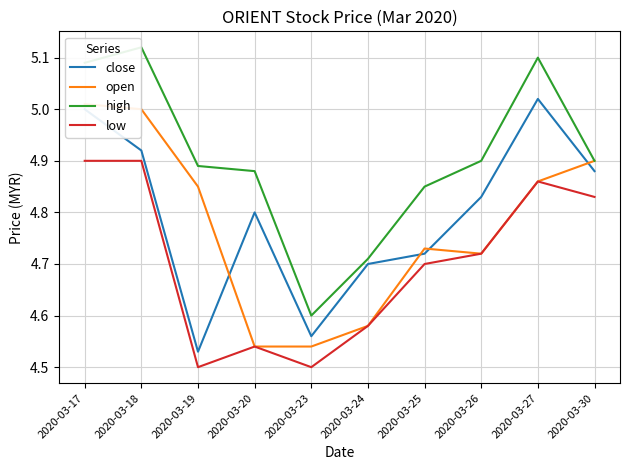

Which series has the widest spread of values?

high